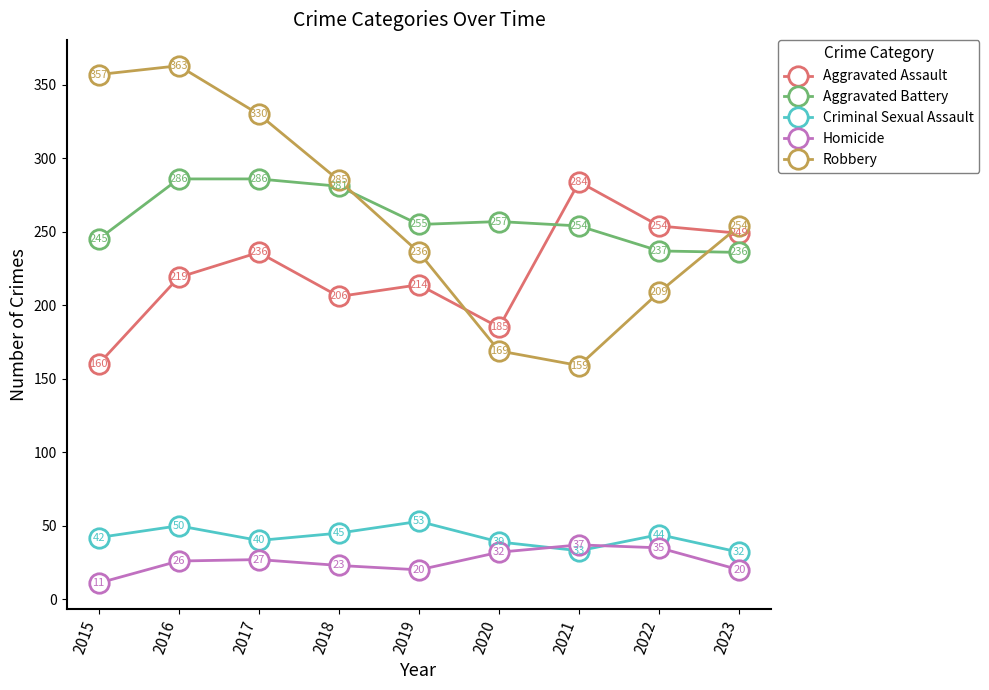

The Aggravated Battery series shows 326 at 2022. True or false?

False